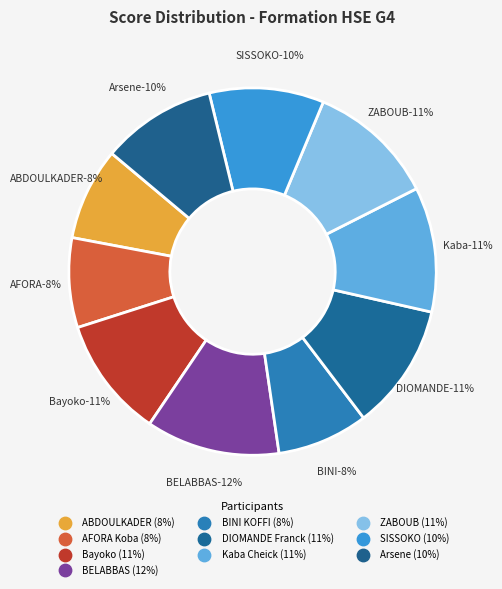

Count the number of slices in the pie.

10